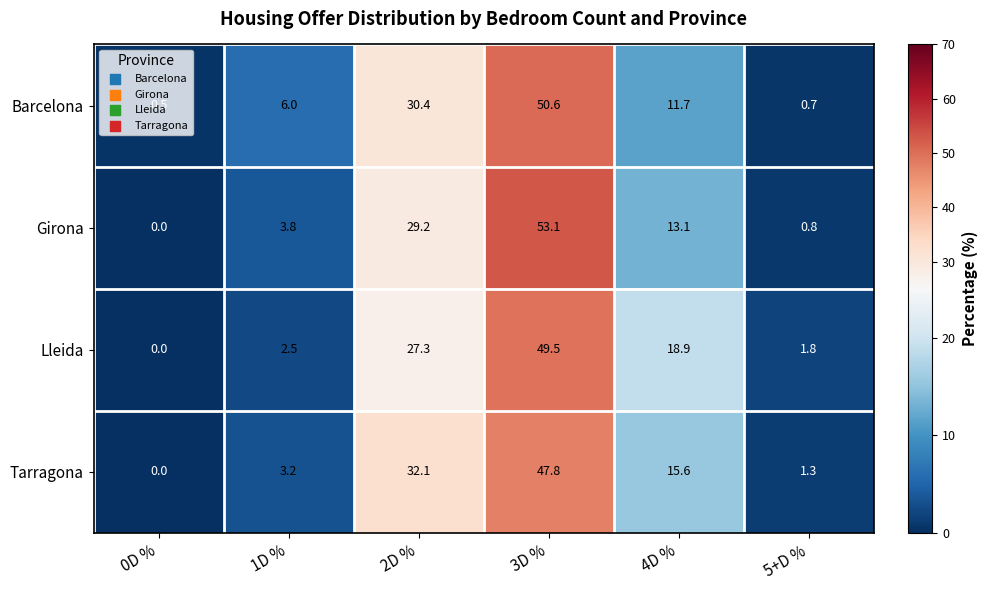

The value of Tarragona at 5+D % is 0.3. True or false?

False